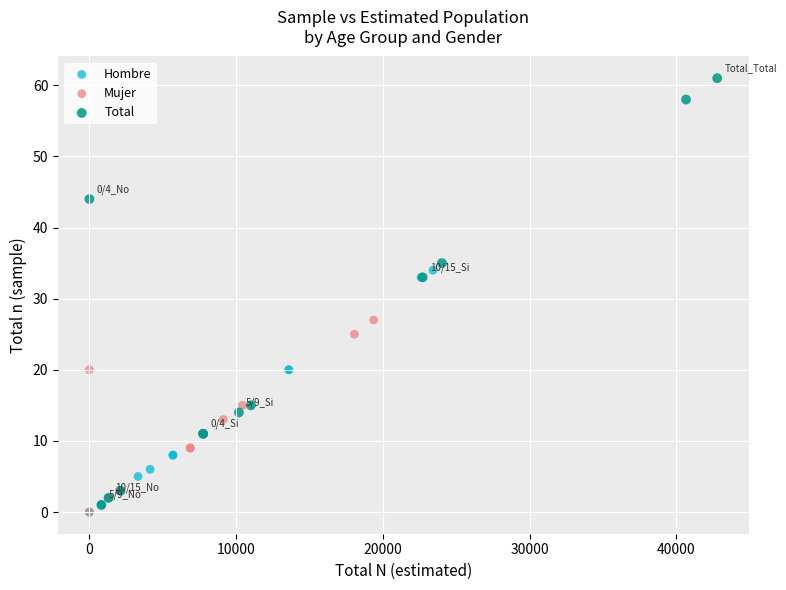

Which series has the largest Y range (max minus min)?

Total